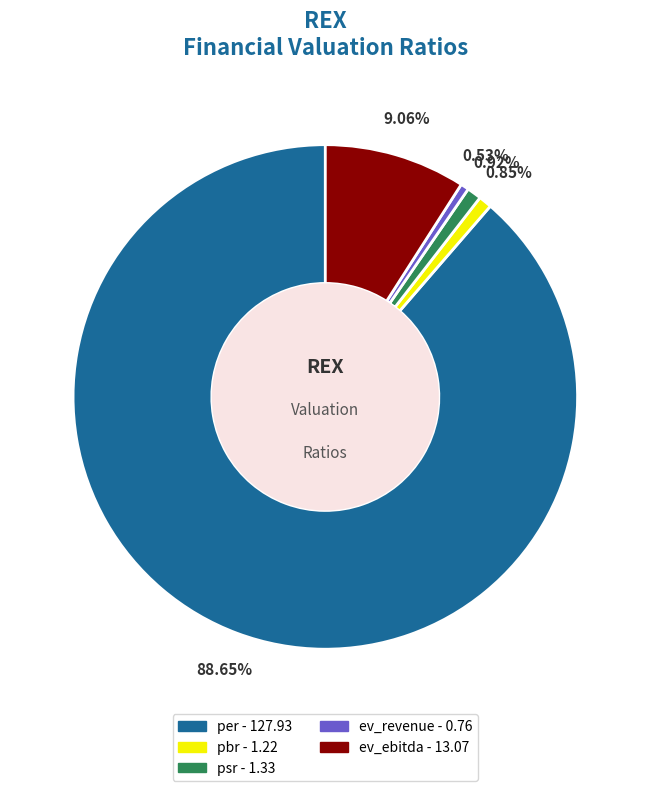

To the nearest percent, what is the average slice percentage?

20%